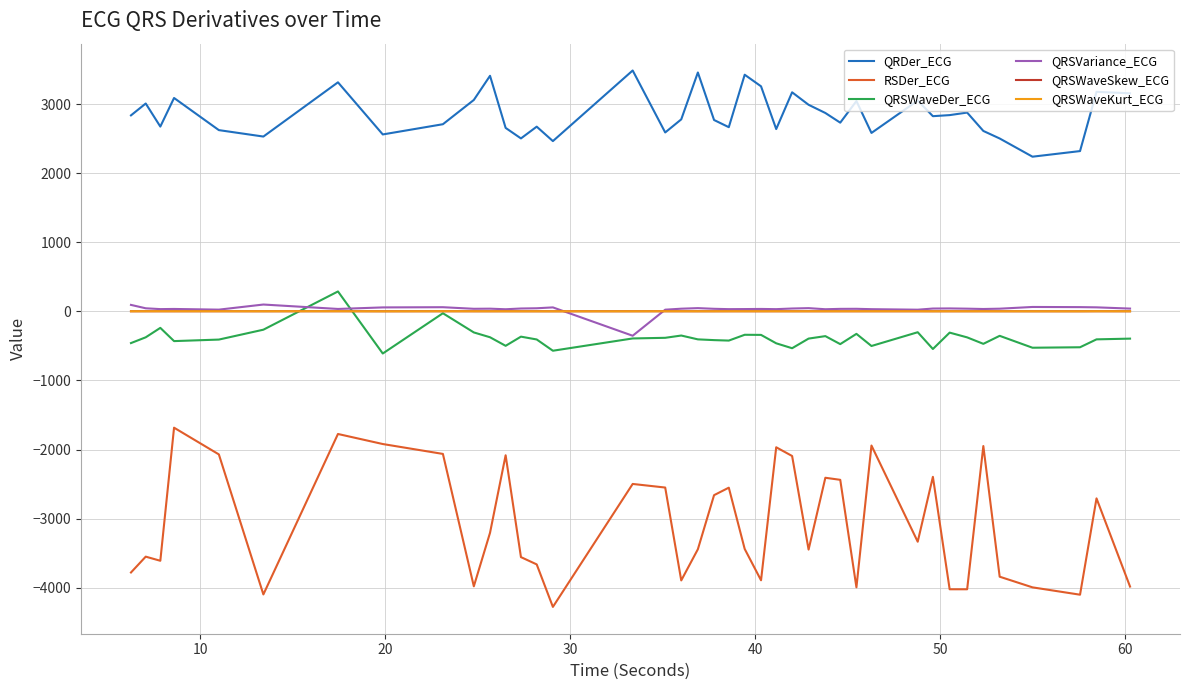

How many series are shown in this chart?

6